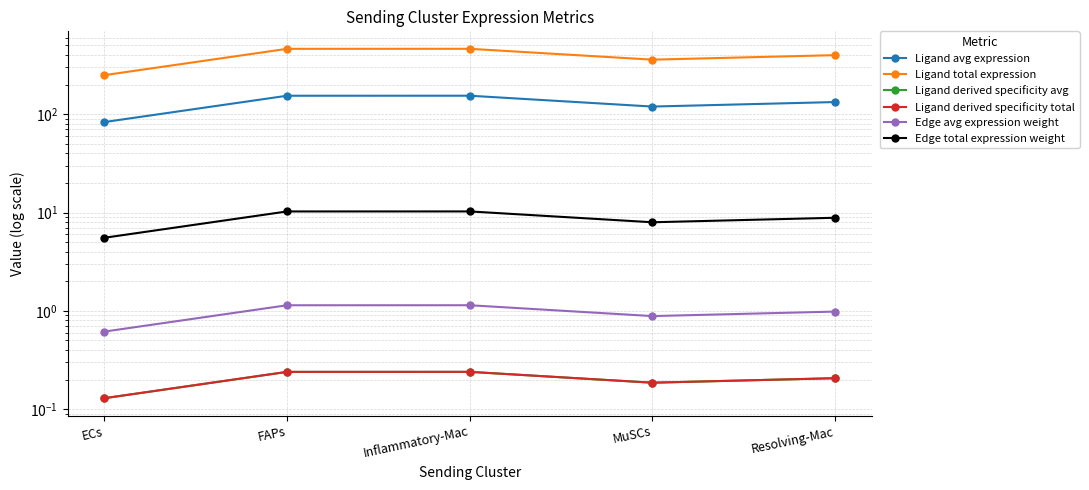

The Ligand total expression series shows 715.2 at Inflammatory-Mac. True or false?

False